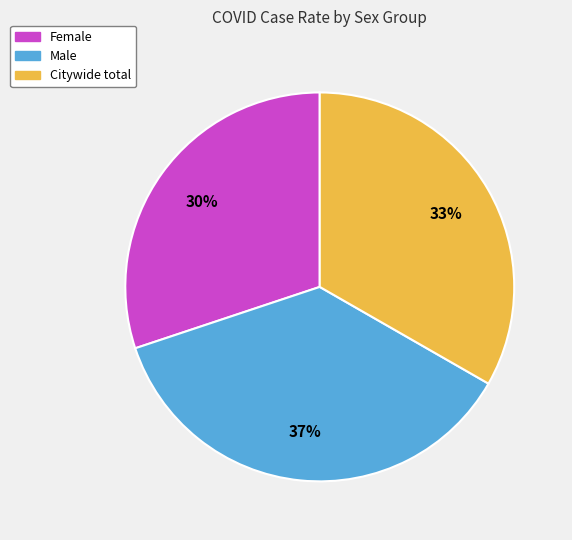

Count the number of slices in the pie.

3